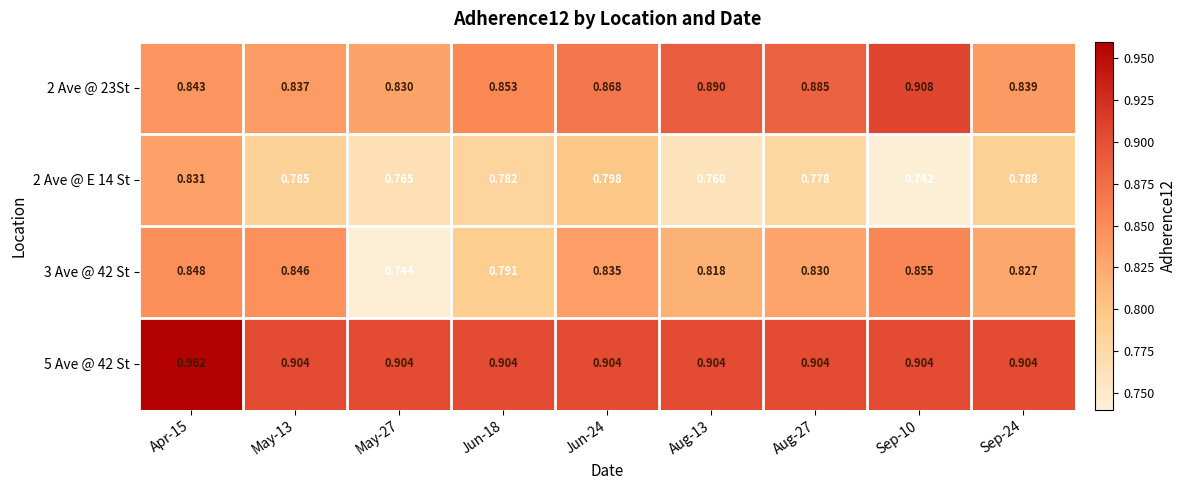

What is the total value across all series at May-13?

3.4